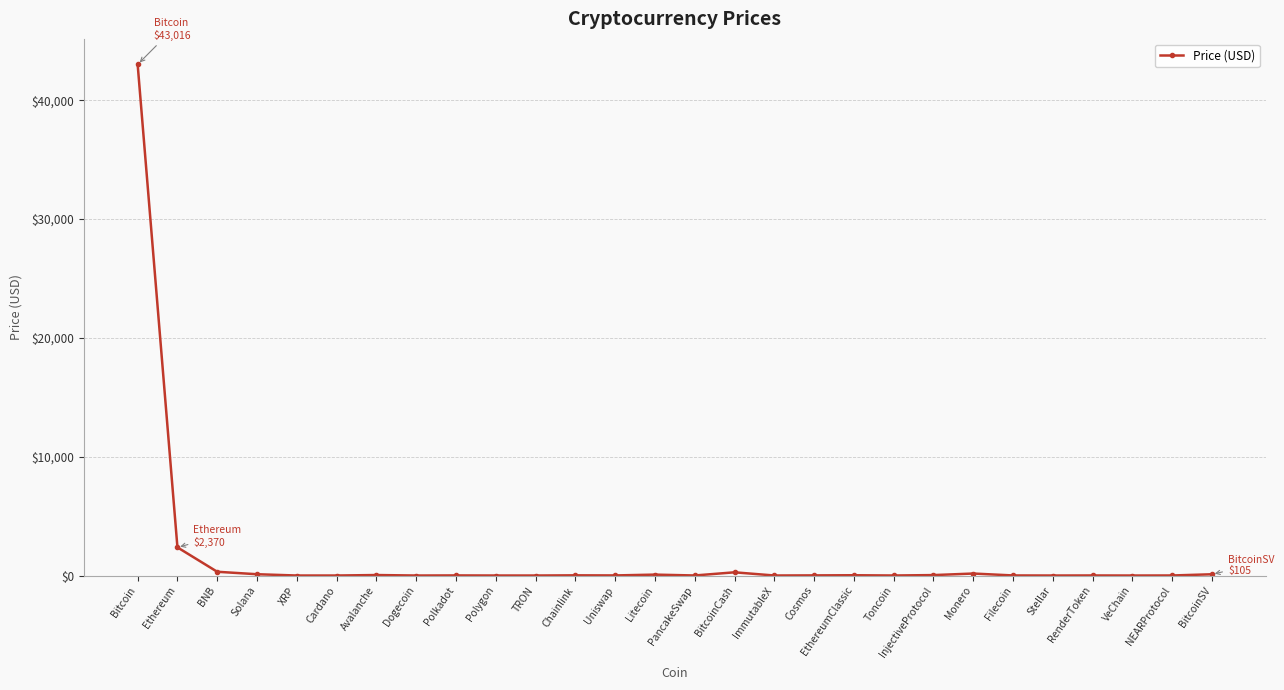

What is the label of the 13th point from the left?

Uniswap